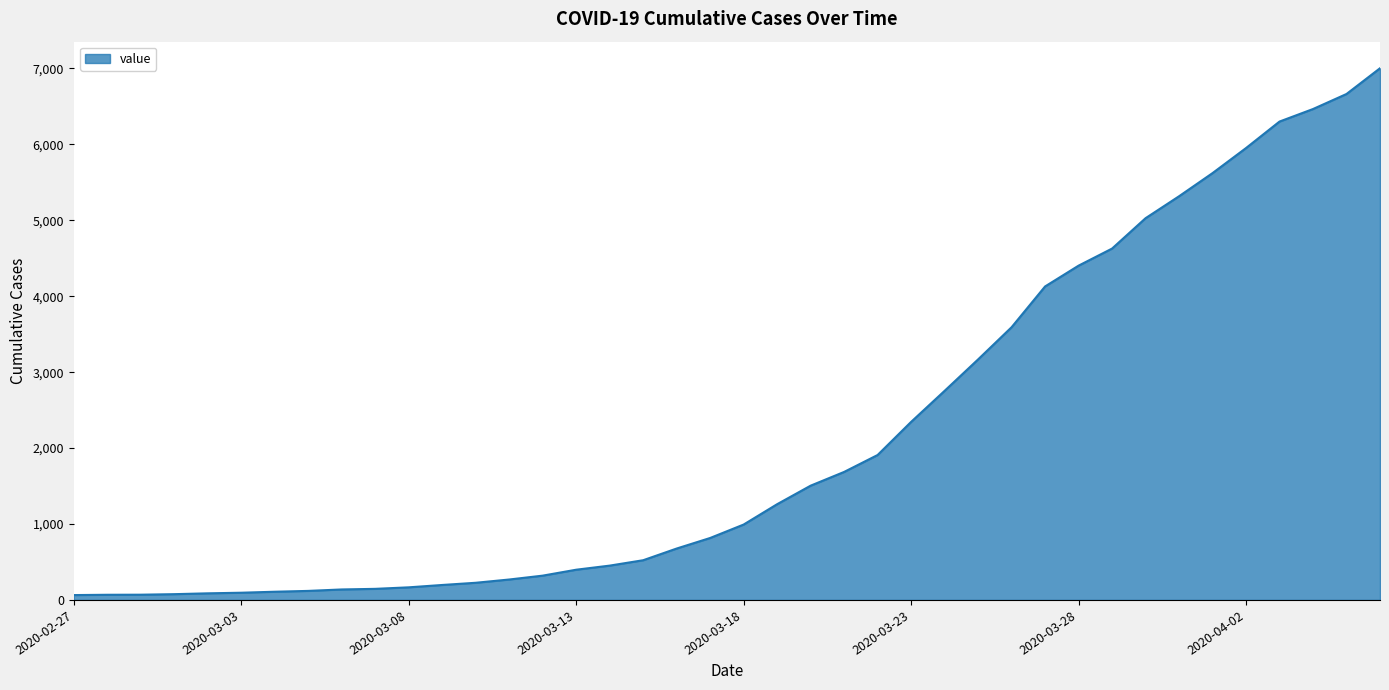

What is the difference between the maximum and minimum values?

6939